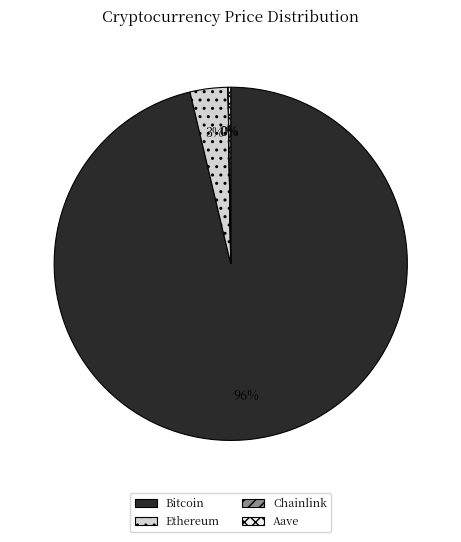

Between Ethereum and Bitcoin, which is larger?

Bitcoin